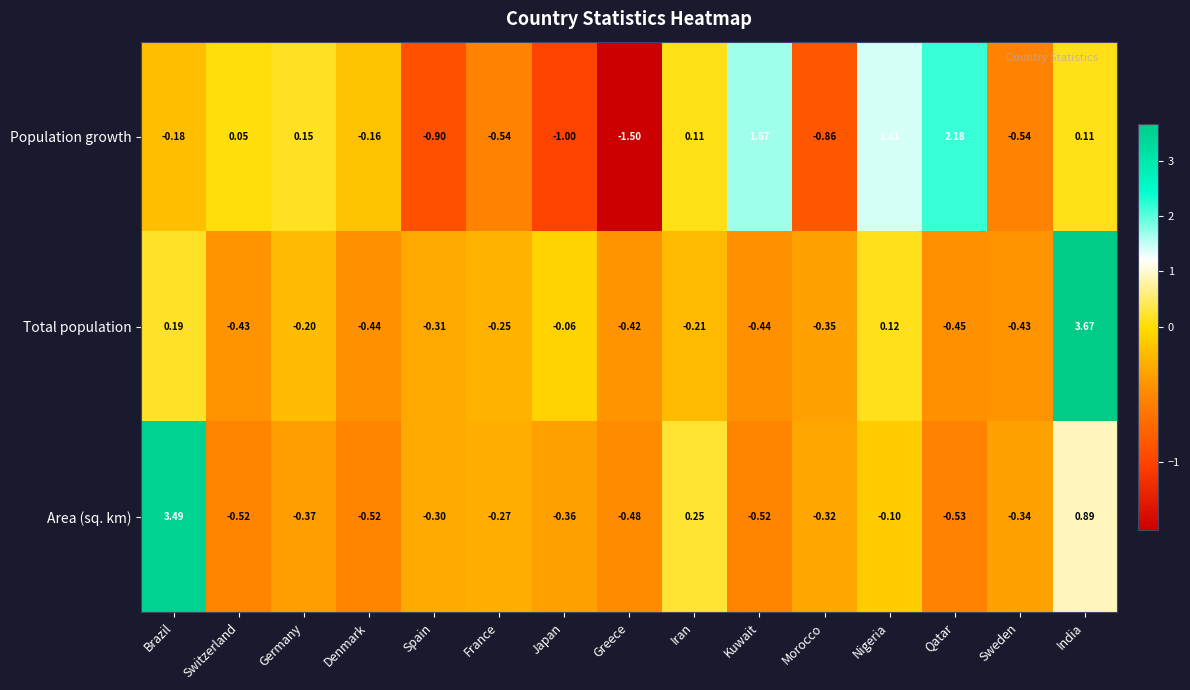

Which category has the lowest value across all series?

Greece